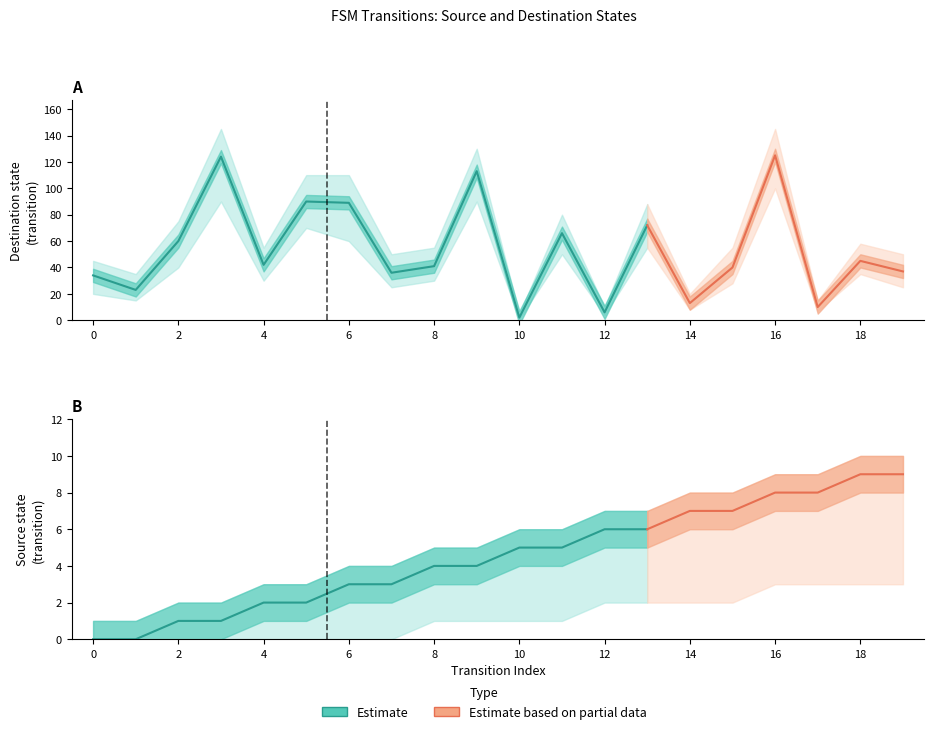

At how many categories does at least one series exceed 87?

5